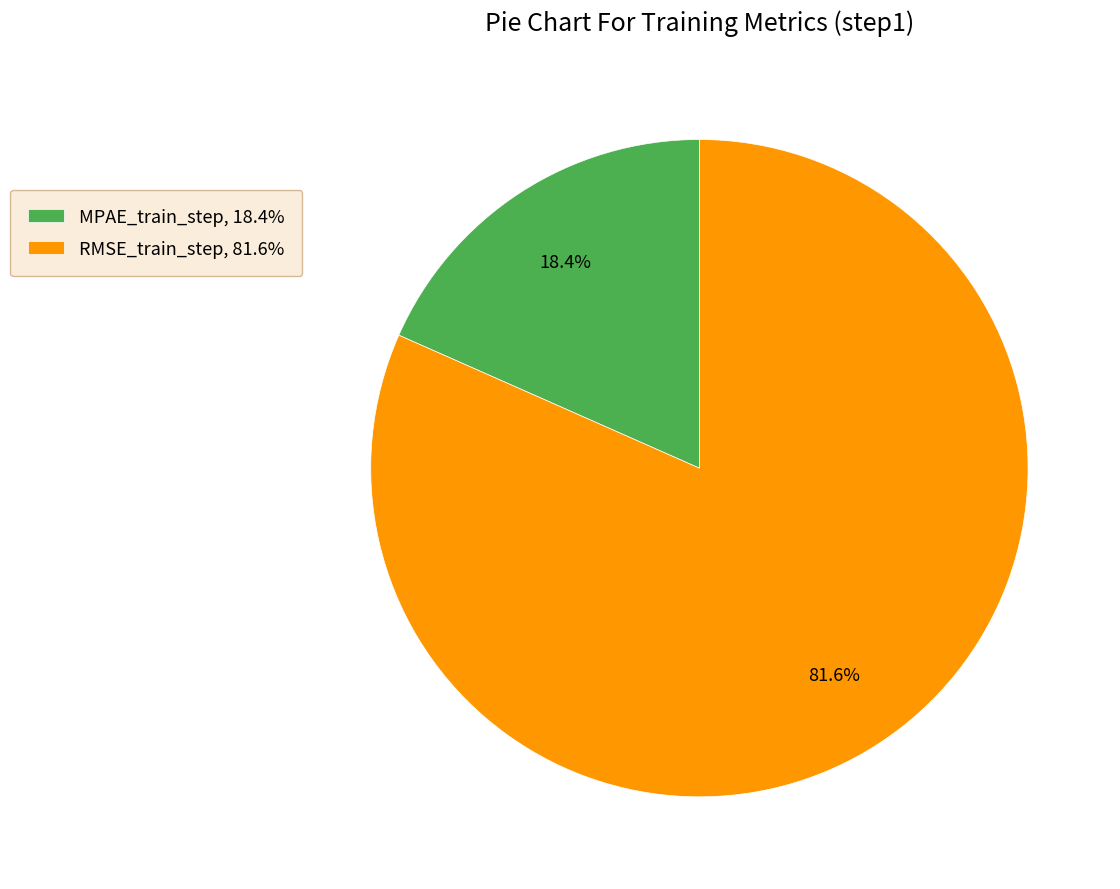

Count the number of slices in the pie.

2